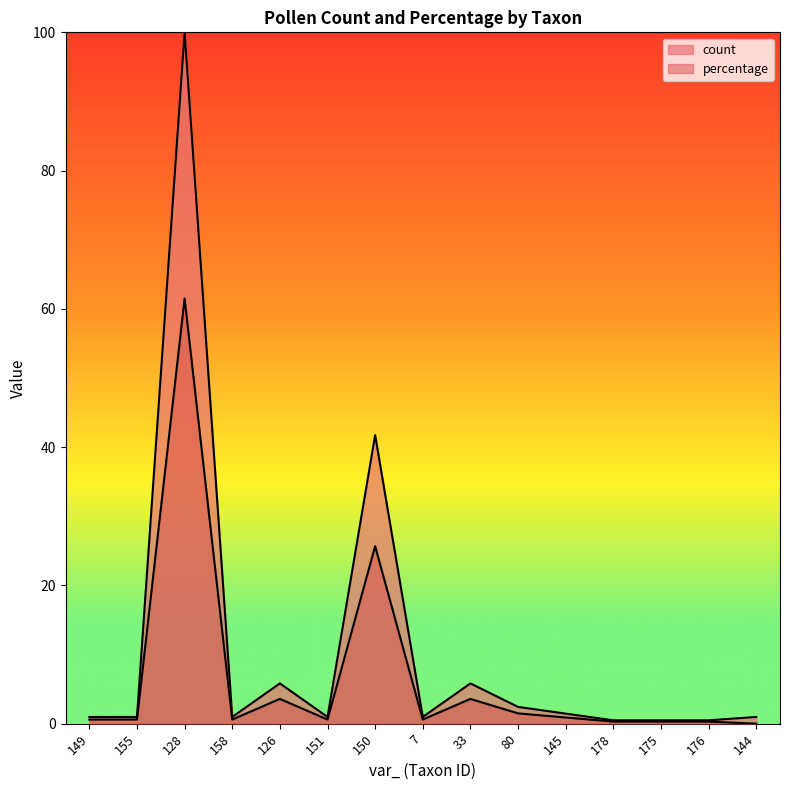

What is the sum of the percentage values at 155 and 128?

62.1